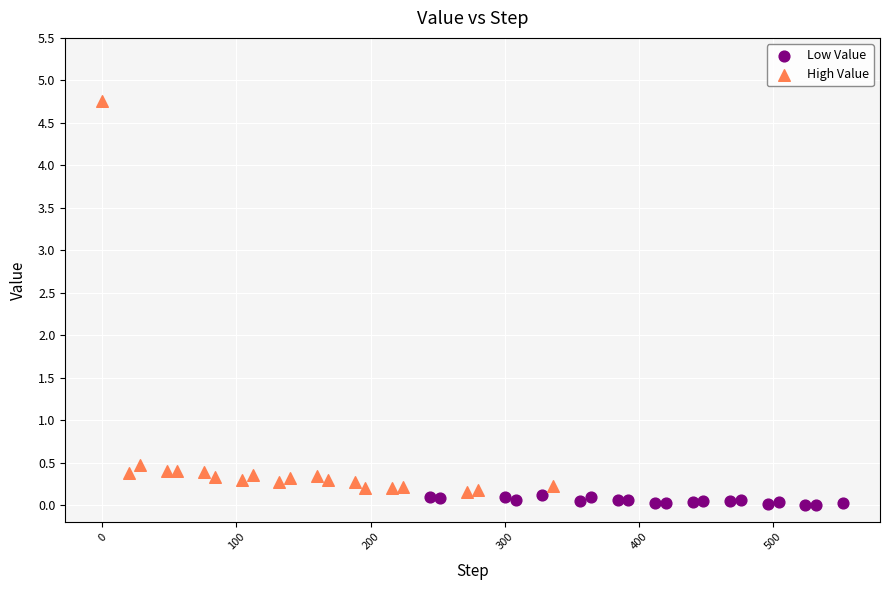

Which series contains the highest Y value?

High Value